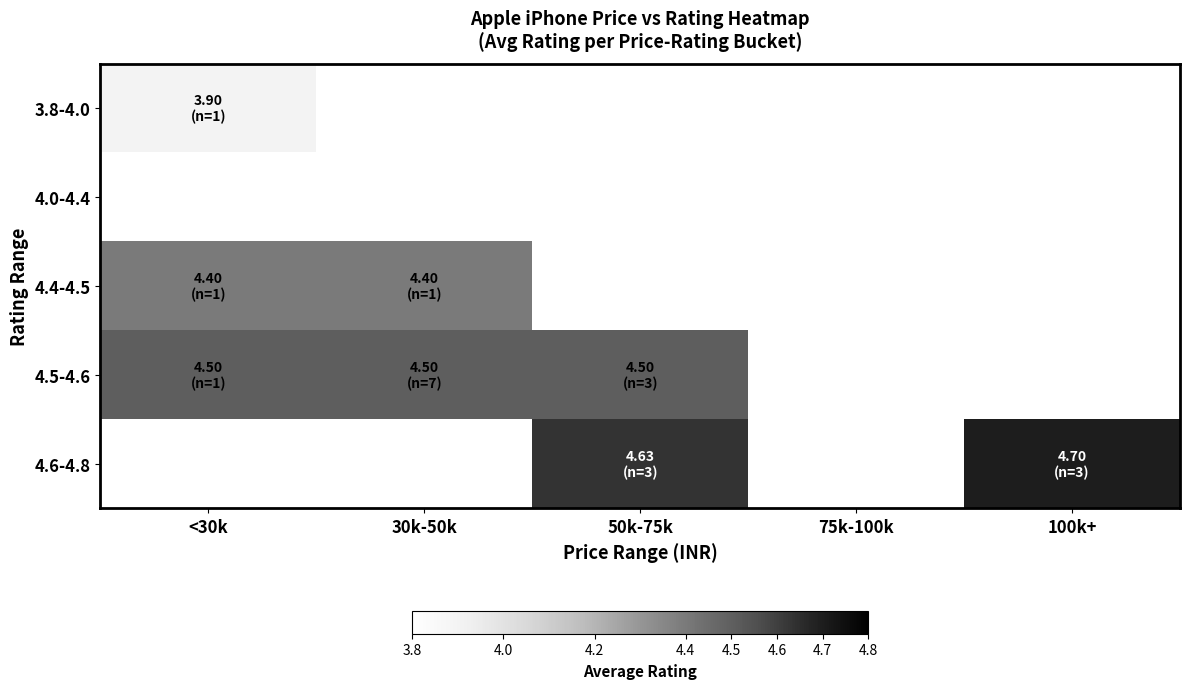

At which label is 3.8-4.0 closest to 3?

<30k